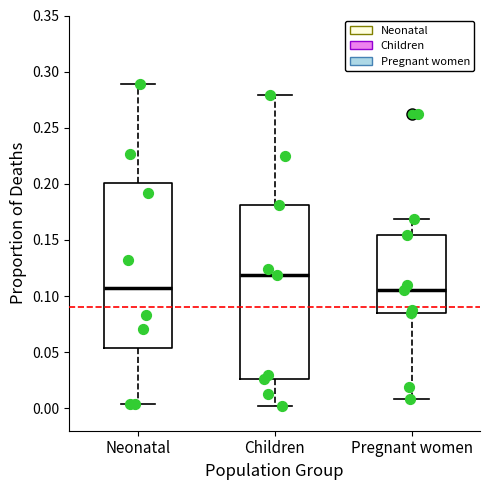

Reading left to right, read every box against the y-axis: the position of its median line, the range the box covers, and the ends of its whiskers. The values are not printed on the chart, so give them approximately, as read against the axis.

Neonatal: median 0.105, box 0.055 to 0.200, whiskers 0.005 to 0.290
Children: median 0.120, box 0.025 to 0.180, whiskers 0.000 to 0.280
Pregnant women: median 0.105, box 0.085 to 0.155, whiskers 0.010 to 0.170